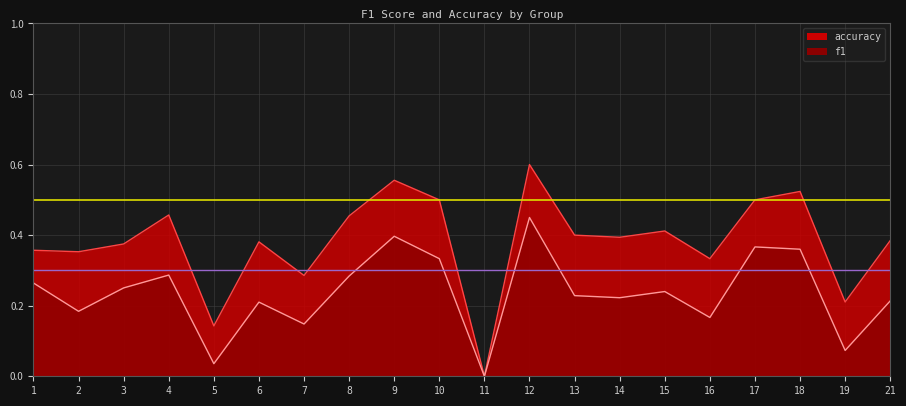

Reading right to left, transcribe all the data shown in this chart.

f1: 21=0.2	19=0.1	18=0.4	17=0.4	16=0.2	15=0.2	14=0.2	13=0.2	12=0.5	11=0.0	10=0.3	9=0.4	8=0.3	7=0.1	6=0.2	5=0.0	4=0.3	3=0.3	2=0.2	1=0.3
accuracy: 21=0.4	19=0.2	18=0.5	17=0.5	16=0.3	15=0.4	14=0.4	13=0.4	12=0.6	11=0.0	10=0.5	9=0.6	8=0.5	7=0.3	6=0.4	5=0.1	4=0.5	3=0.4	2=0.4	1=0.4